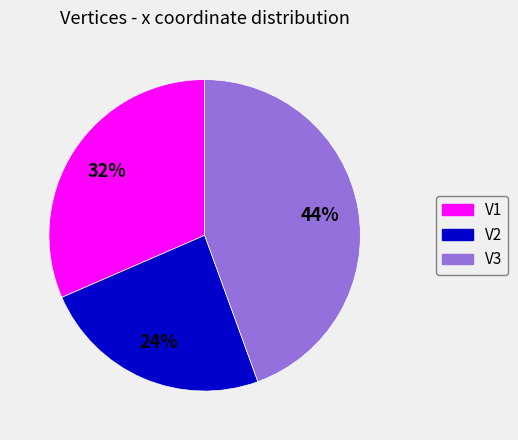

To the nearest percent, what is the difference between the largest and smallest slice percentages?

20%